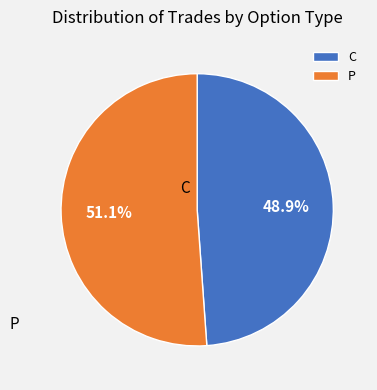

Does any single category account for the majority?

Yes